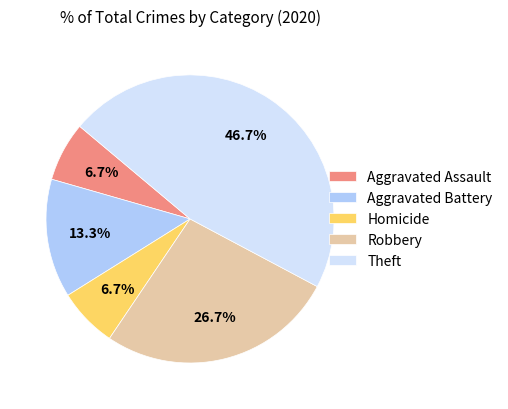

Is there any slice that represents more than half of the pie?

No